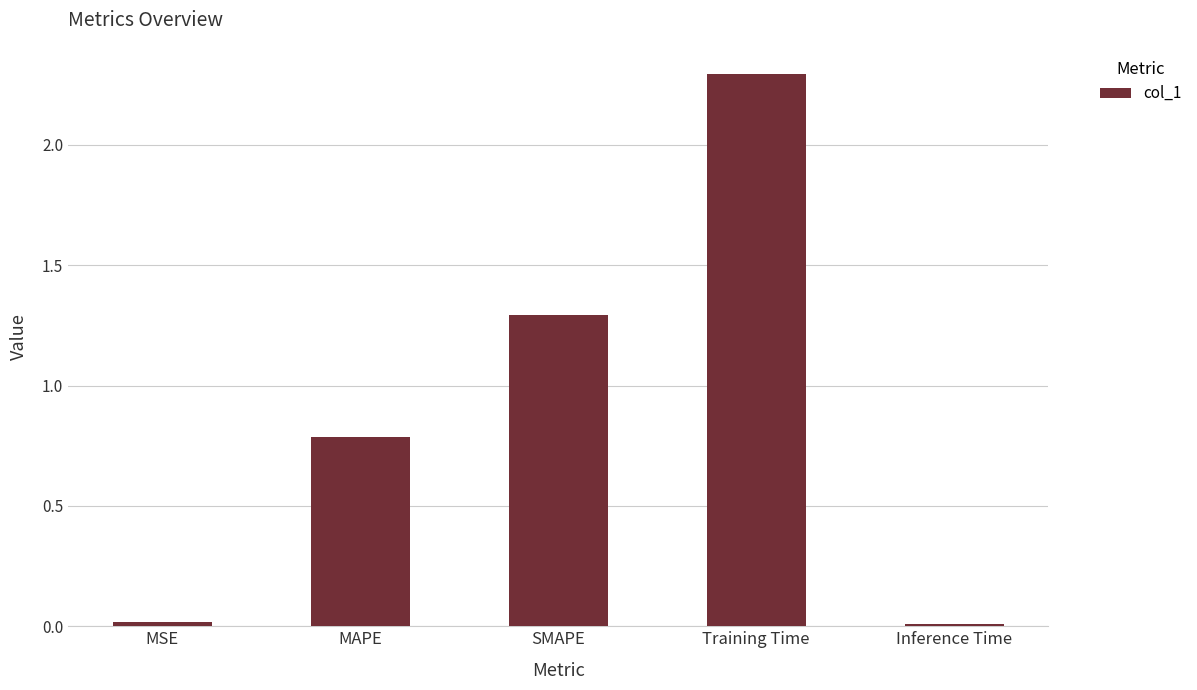

Which has a higher value, MAPE or MSE?

MAPE